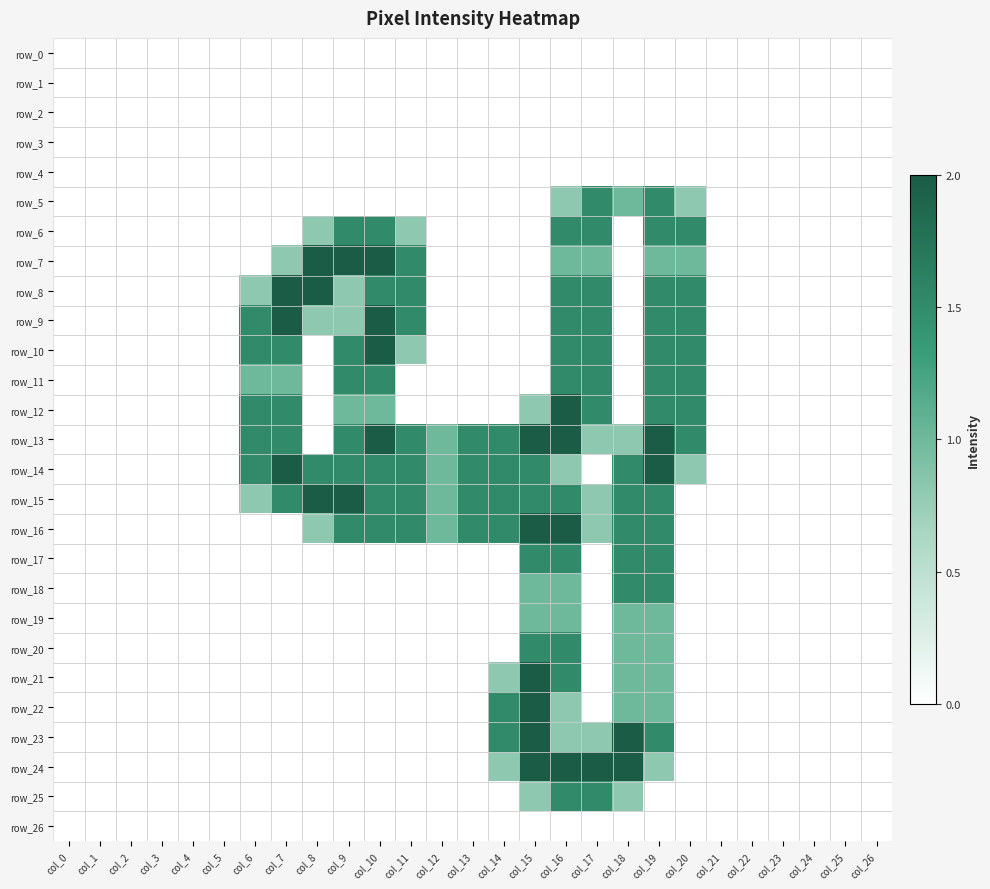

At which category is the sum across all series the highest?

col_16